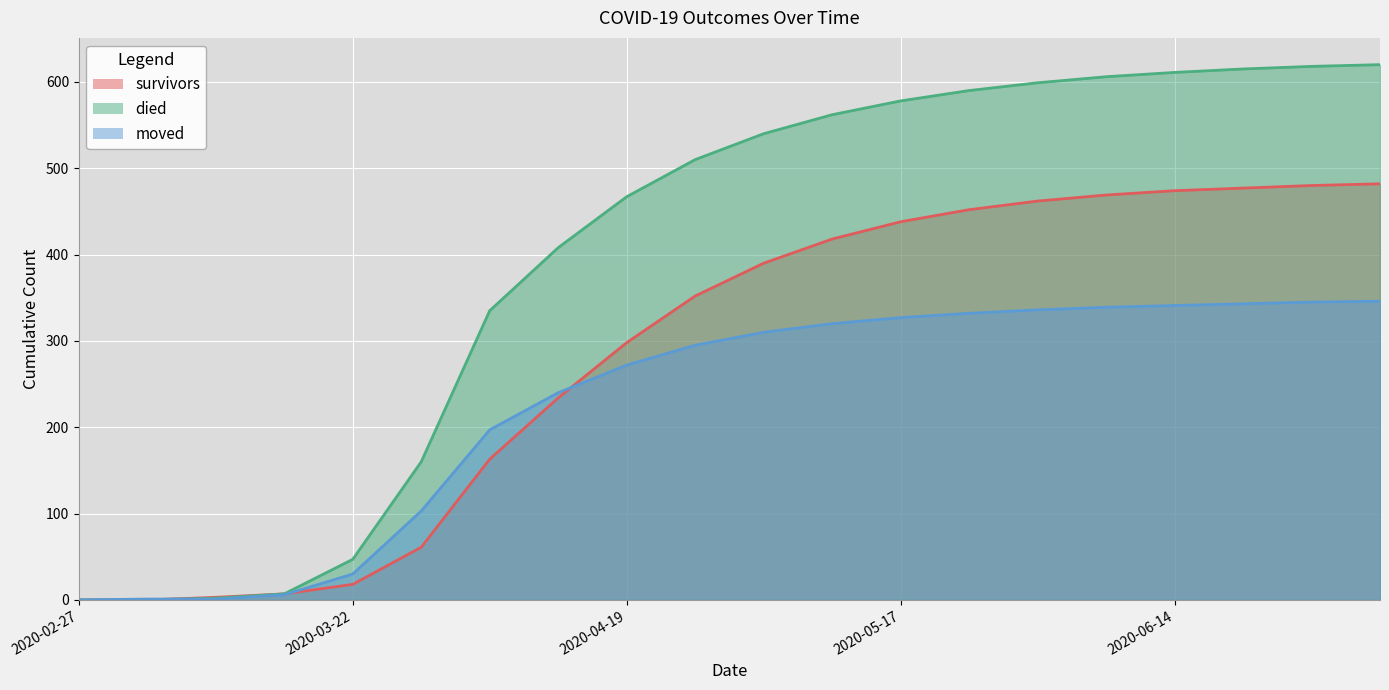

At which label does survivors reach its peak?

2020-07-05